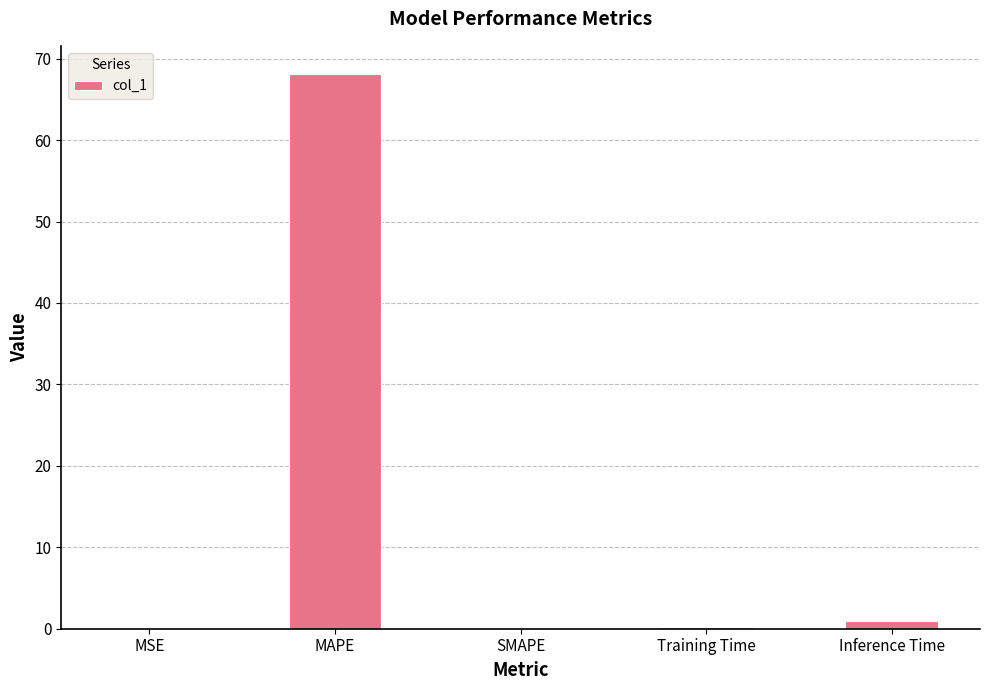

Is it true that the value at Training Time is 0.2?

True